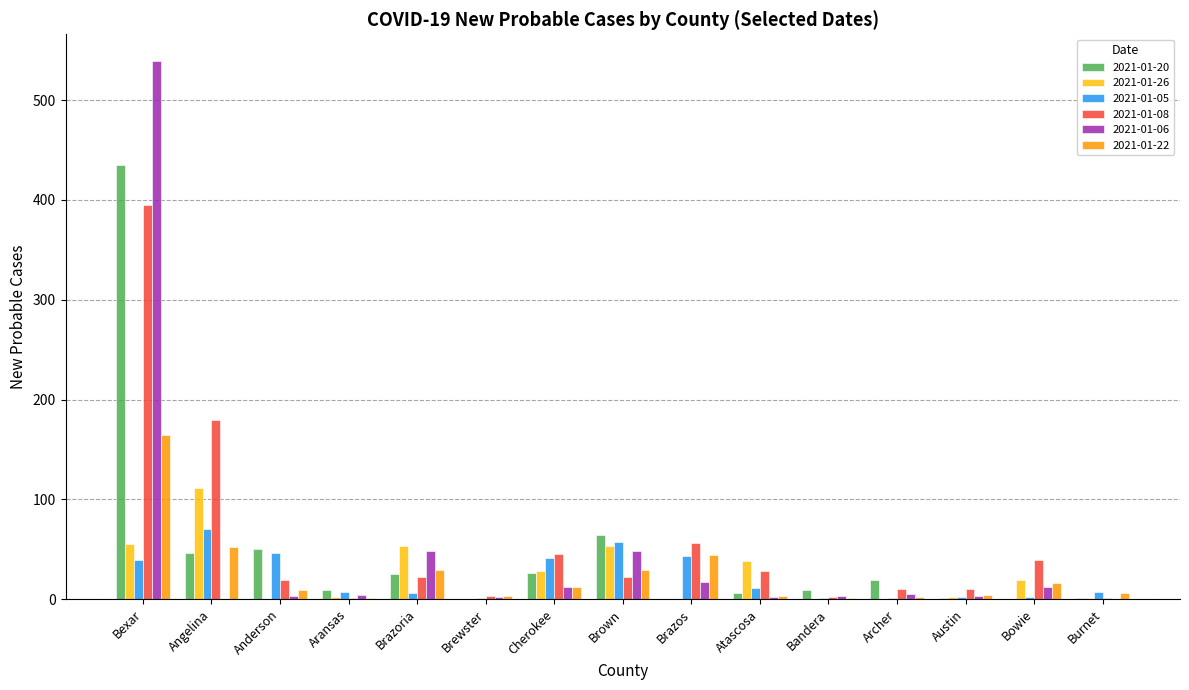

At which category is the sum across all series the highest?

Bexar